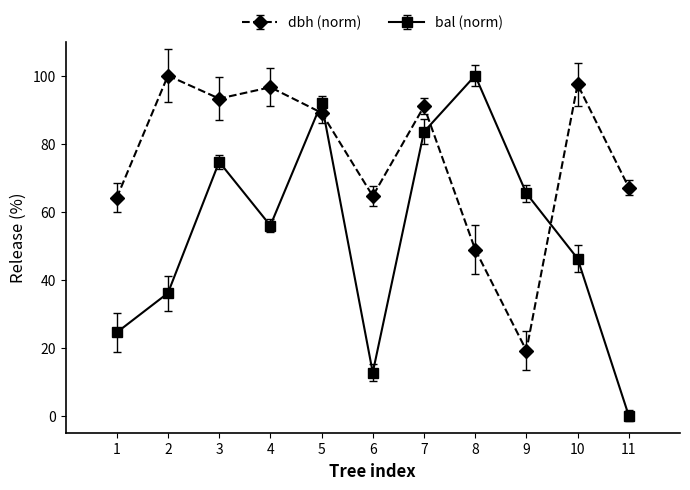

Is it true that bal (norm) equals 5.4 at 6?

False